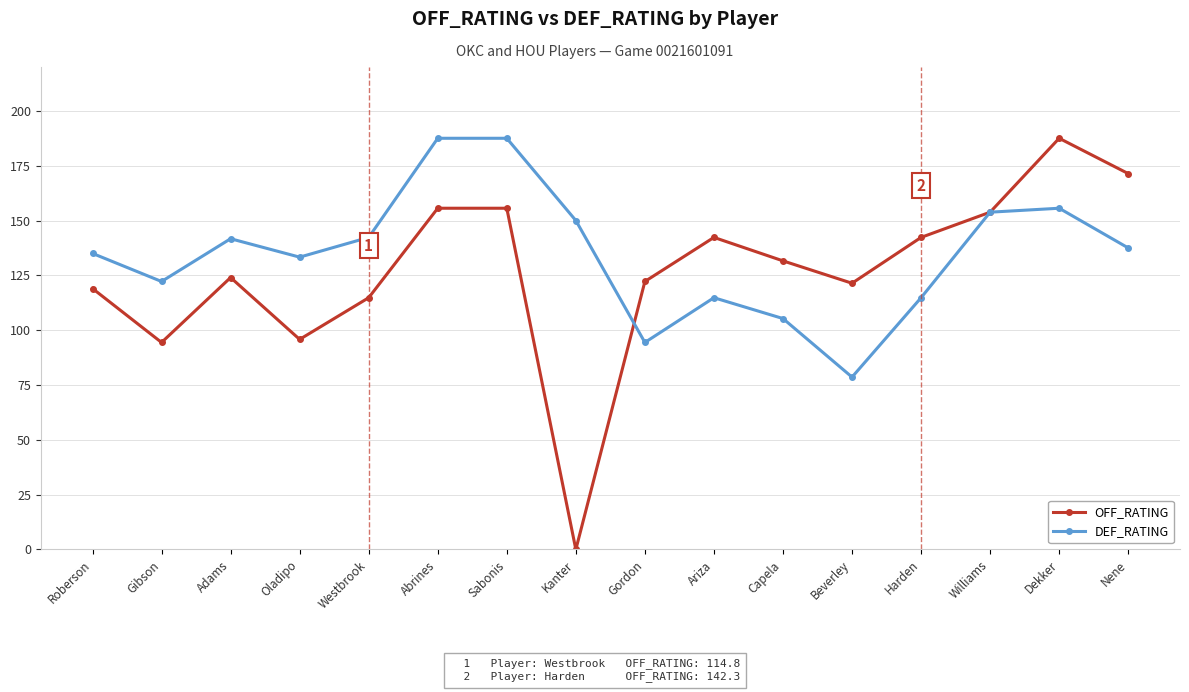

List the series in order of their overall mean, lowest first.

OFF_RATING, DEF_RATING